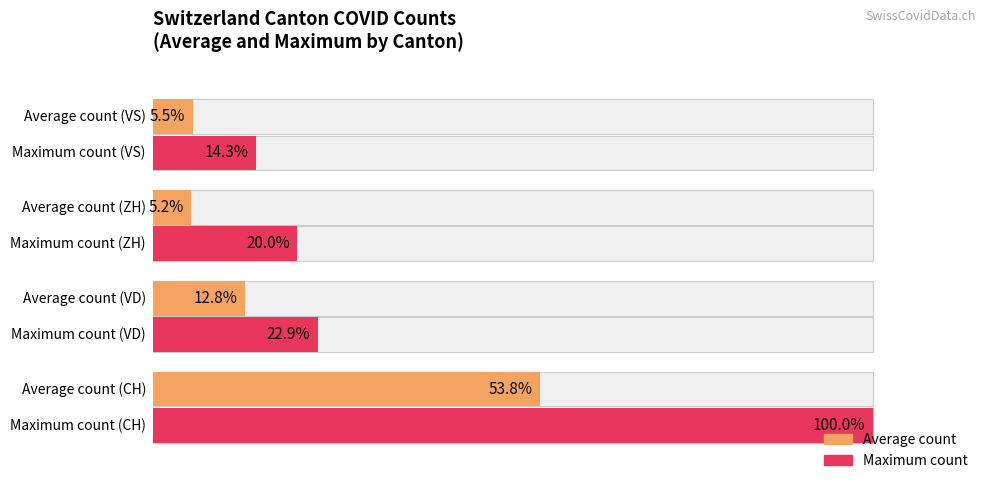

What is the average value of the Average count series?

19.3